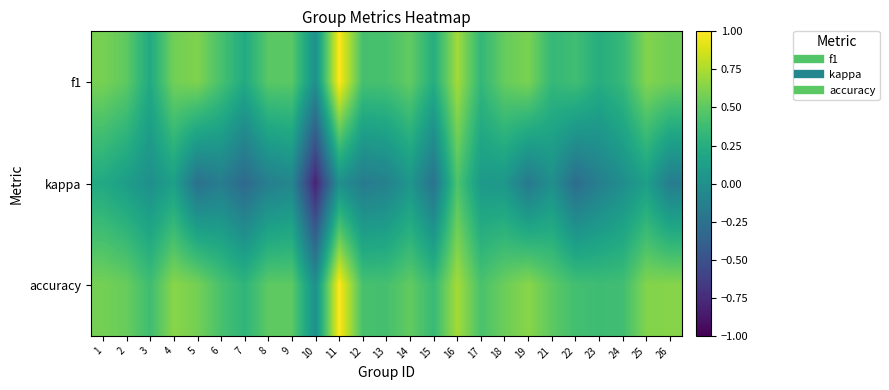

What is the minimum value shown in the chart?

-0.8